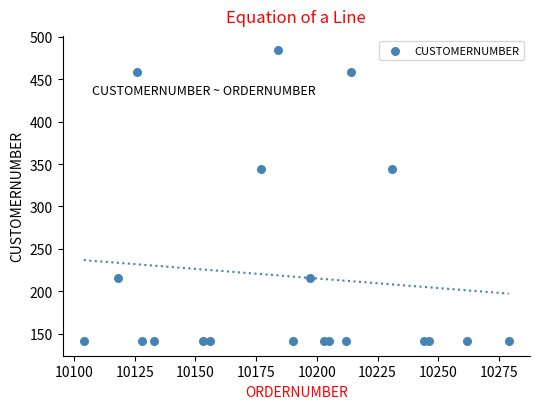

What is the range of Y values (max minus min)?

343